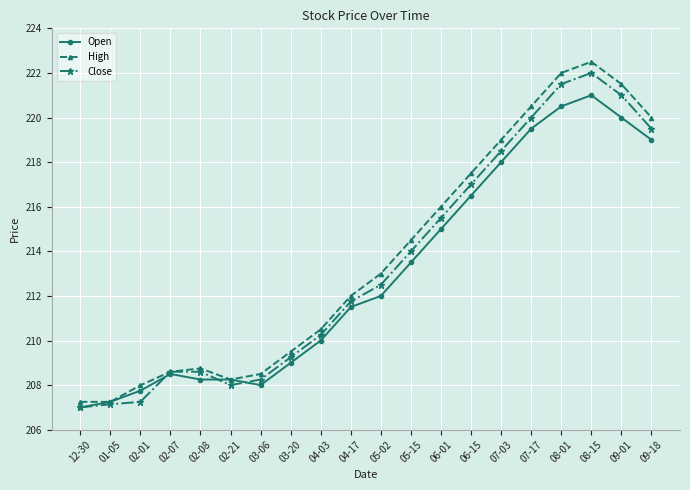

In Close, how many points are lower than both neighbors (excluding endpoints)?

1